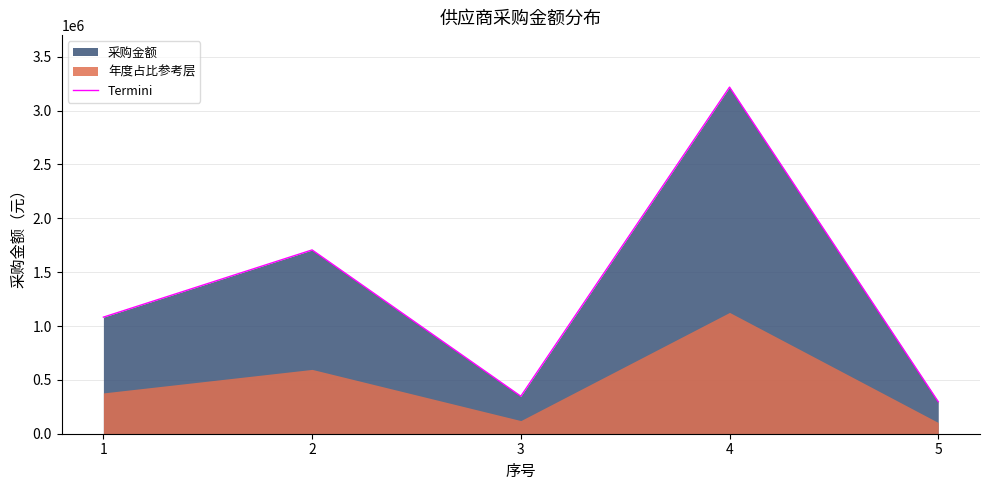

At which category does the data reach its first local valley?

3